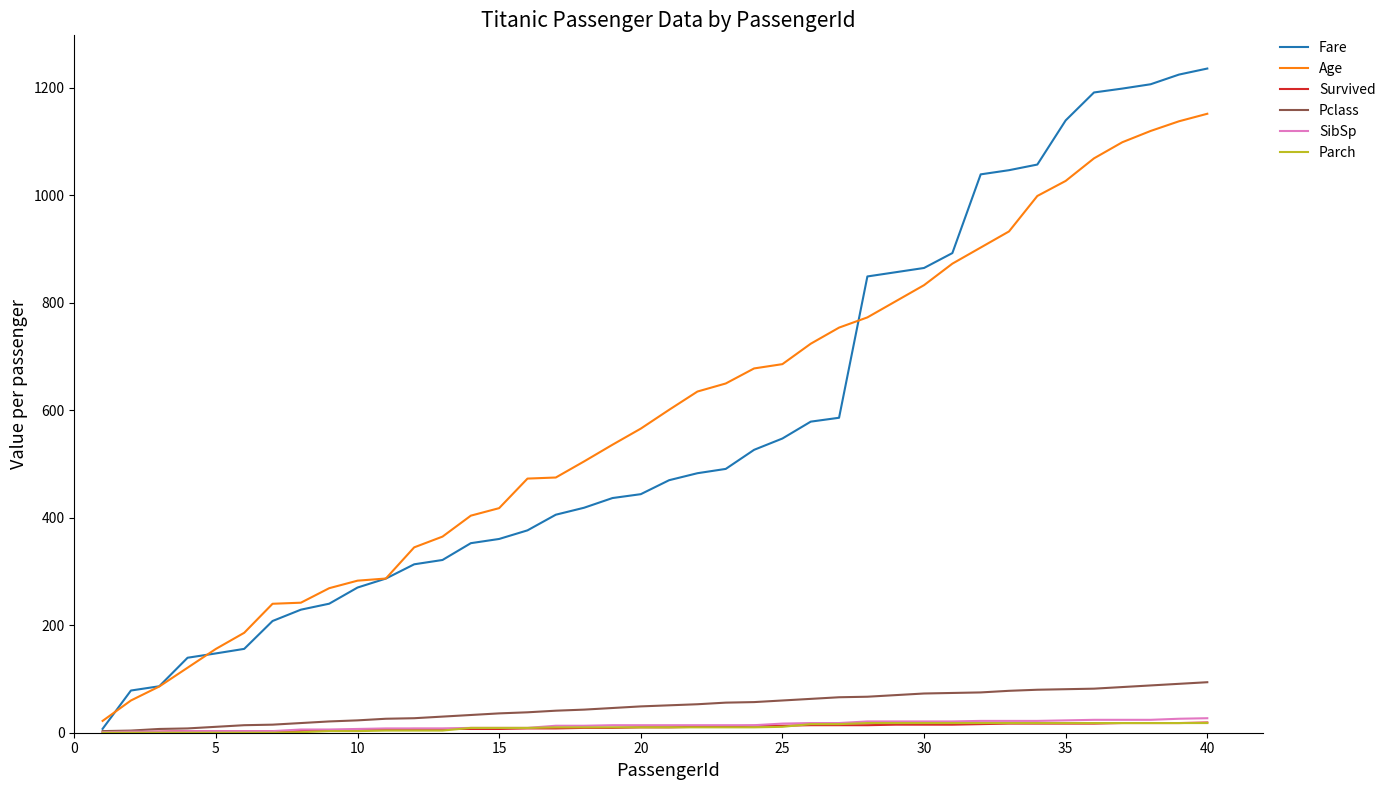

Which series has the largest range (max minus min)?

Fare